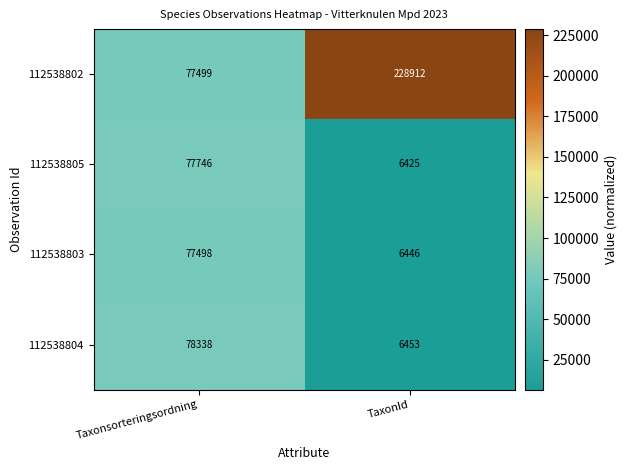

How many distinct data groups are displayed?

4